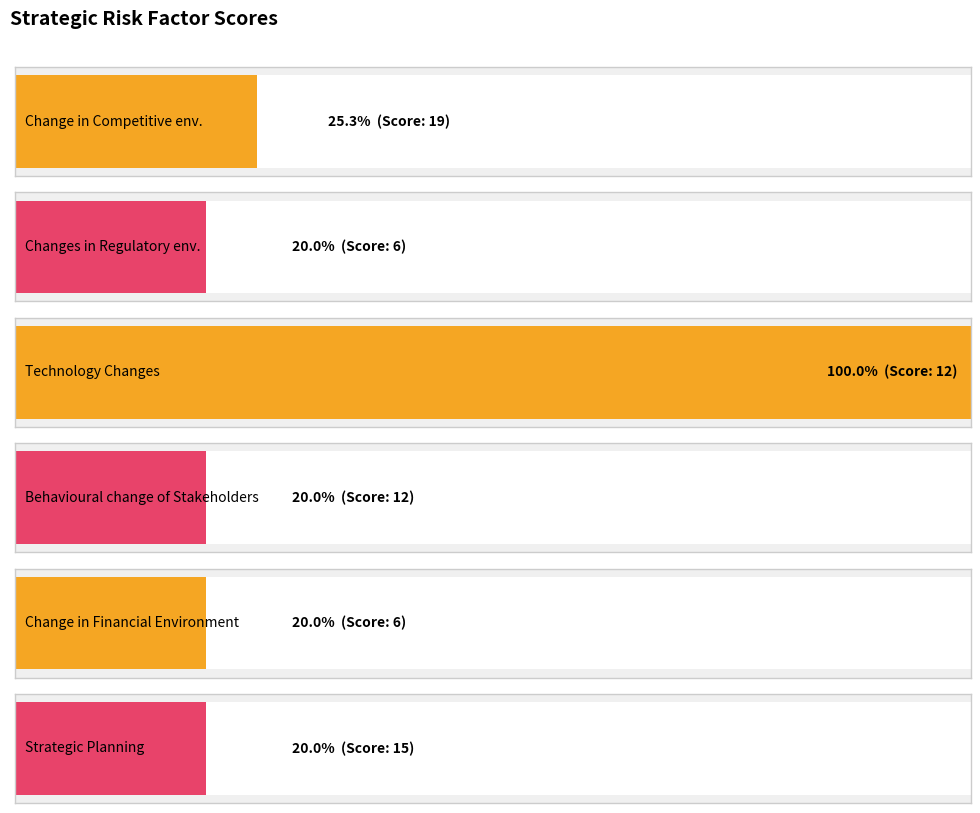

Rank the categories by value from lowest to highest.

Changes in Regulatory Environment, Change in Financial Environment, Technology Changes, Behavioural change of Stakeholders, Strategic Planning, Change in Competitive environment